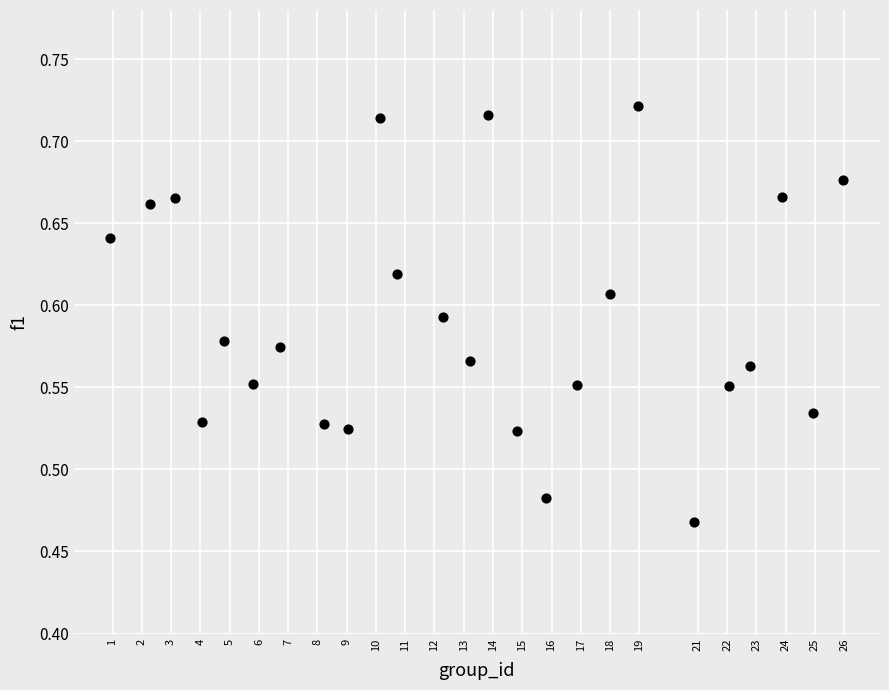

What is the range of X values (max minus min)?

25.0